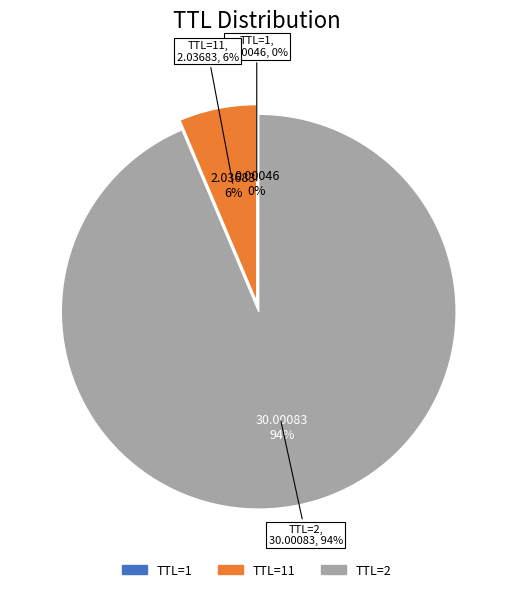

To the nearest percent, what is the difference between the largest and smallest slice percentages?

94%